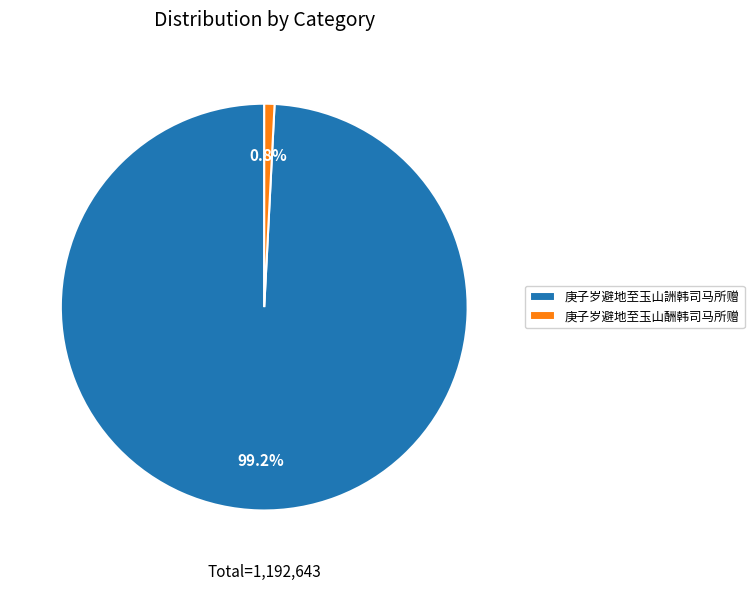

To the nearest percent, what is the combined percentage of 庚子岁避地至玉山詶韩司马所赠 and 庚子岁避地至玉山酬韩司马所赠?

100%